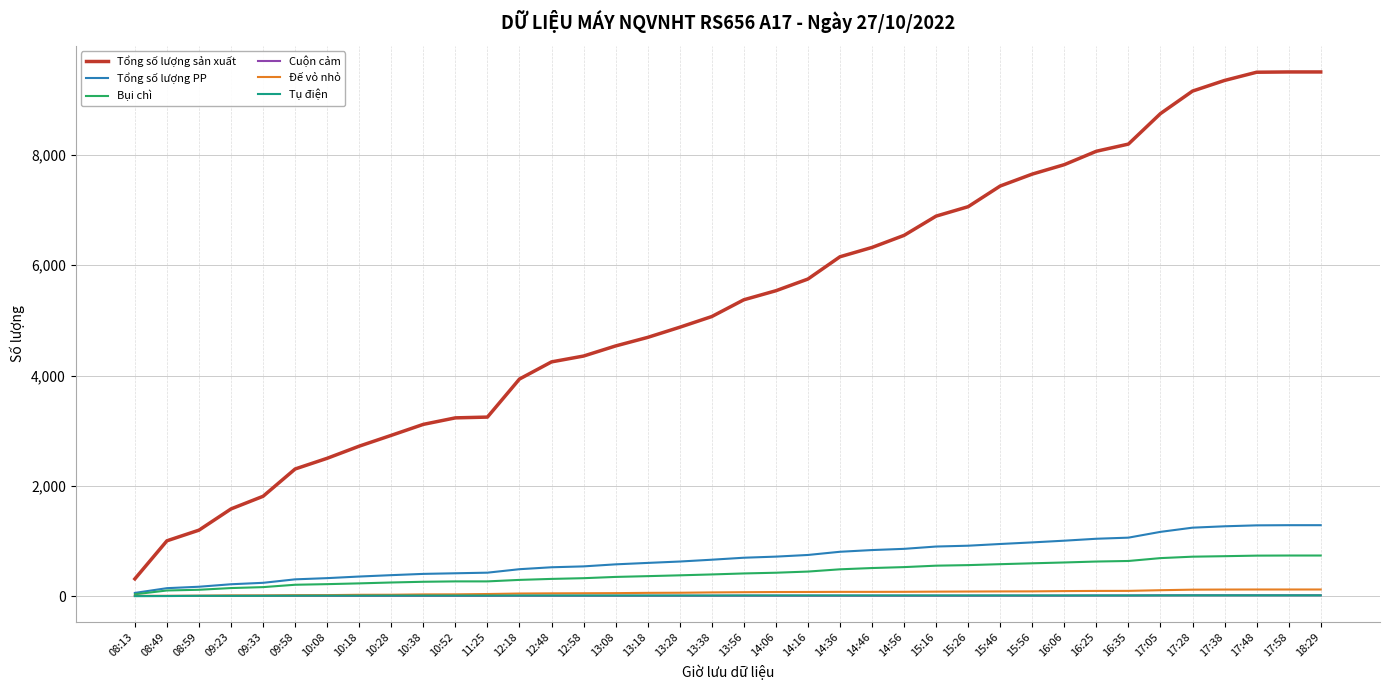

True or false: Tổng số lượng sản xuất and Bụi chì intersect in this chart.

False